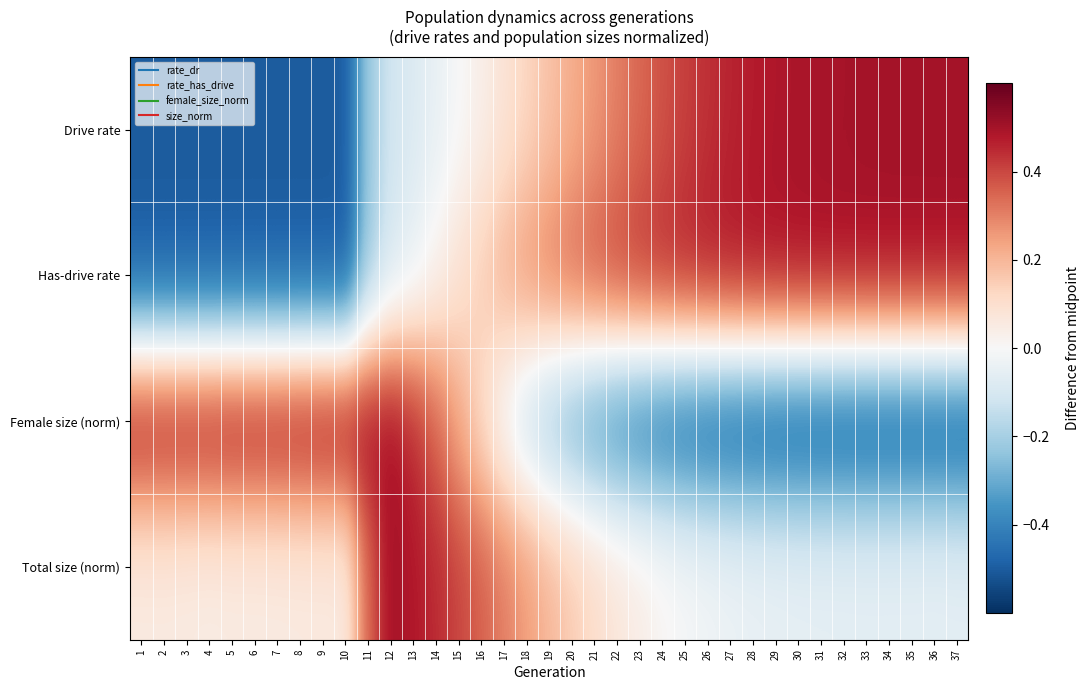

Reading right to left, extract all data points from this chart.

Drive rate: 37=0.5	36=0.5	35=0.5	34=0.5	33=0.5	32=0.5	31=0.5	30=0.5	29=0.5	28=0.5	27=0.5	26=0.4	25=0.4	24=0.4	23=0.3	22=0.3	21=0.3	20=0.2	19=0.2	18=0.1	17=0.1	16=0.0	15=-0.0	14=-0.0	13=-0.1	12=-0.1	11=-0.2	10=-0.5	9=-0.5	8=-0.5	7=-0.5	6=-0.5	5=-0.5	4=-0.5	3=-0.5	2=-0.5	1=-0.5
Has-drive rate: 37=0.5	36=0.5	35=0.5	34=0.5	33=0.5	32=0.5	31=0.5	30=0.5	29=0.5	28=0.5	27=0.5	26=0.5	25=0.5	24=0.4	23=0.4	22=0.4	21=0.4	20=0.3	19=0.3	18=0.3	17=0.2	16=0.1	15=0.1	14=0.0	13=-0.0	12=-0.1	11=-0.2	10=-0.5	9=-0.5	8=-0.5	7=-0.5	6=-0.5	5=-0.5	4=-0.5	3=-0.5	2=-0.5	1=-0.5
Female size (norm): 37=-0.5	36=-0.5	35=-0.5	34=-0.5	33=-0.5	32=-0.5	31=-0.5	30=-0.5	29=-0.5	28=-0.5	27=-0.5	26=-0.5	25=-0.5	24=-0.4	23=-0.4	22=-0.4	21=-0.3	20=-0.3	19=-0.2	18=-0.1	17=-0.0	16=0.1	15=0.2	14=0.3	13=0.4	12=0.5	11=0.5	10=0.5	9=0.5	8=0.5	7=0.5	6=0.5	5=0.5	4=0.5	3=0.5	2=0.5	1=0.5
Total size (norm): 37=-0.1	36=-0.1	35=-0.1	34=-0.1	33=-0.1	32=-0.1	31=-0.1	30=-0.1	29=-0.0	28=-0.0	27=-0.0	26=-0.0	25=-0.0	24=0.0	23=0.0	22=0.1	21=0.1	20=0.2	19=0.2	18=0.3	17=0.3	16=0.4	15=0.4	14=0.4	13=0.5	12=0.5	11=0.3	10=0.1	9=0.1	8=0.1	7=0.1	6=0.0	5=0.0	4=0.0	3=0.0	2=0.1	1=0.1